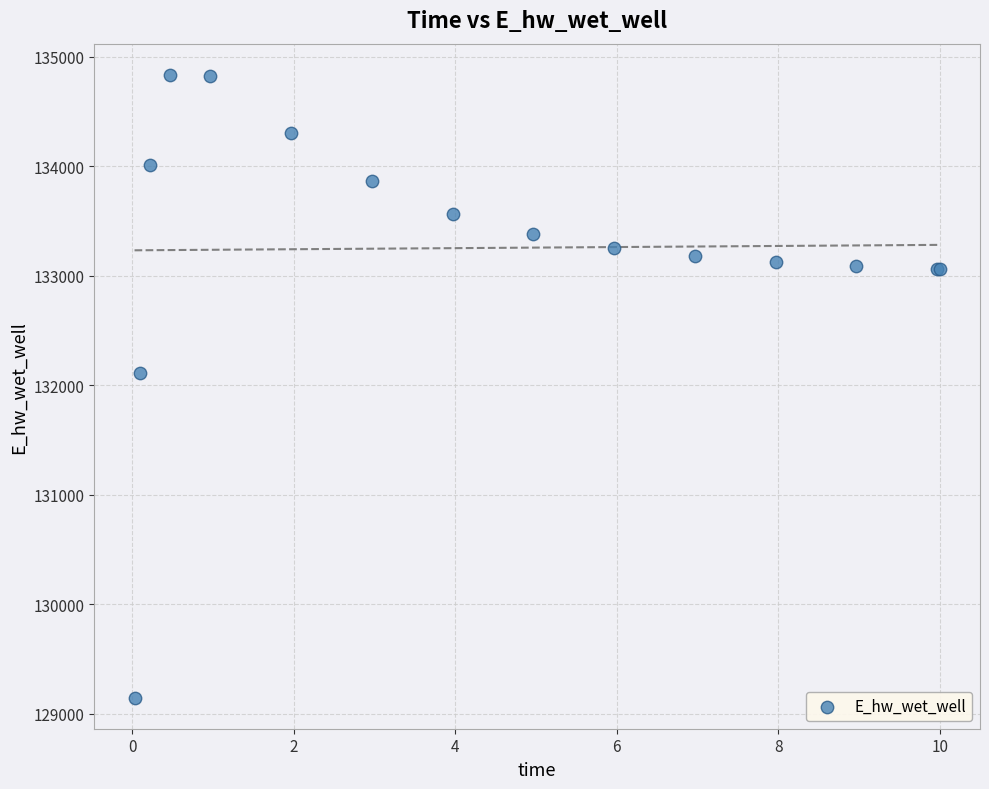

What Y value in the scatter plot is closest to 131992?

132116.6